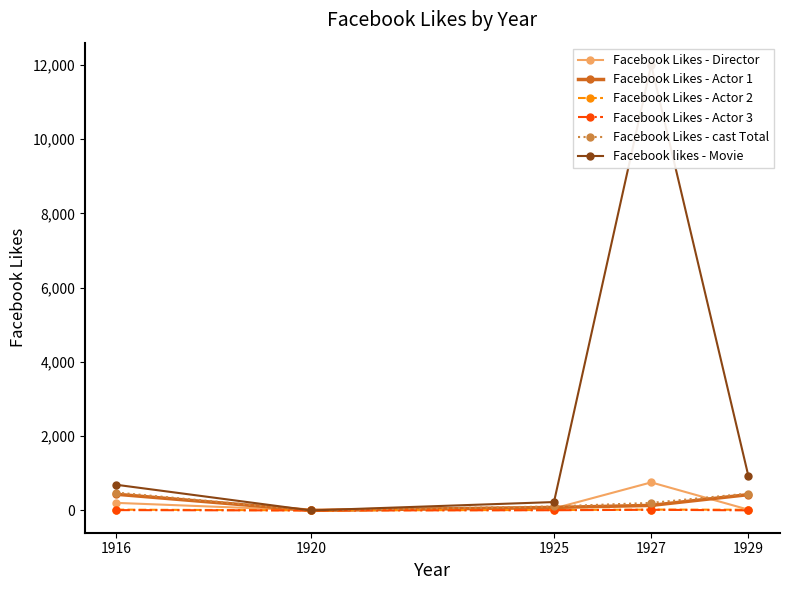

True or false: Facebook Likes - Actor 2 has more than 0 interior local peaks.

True